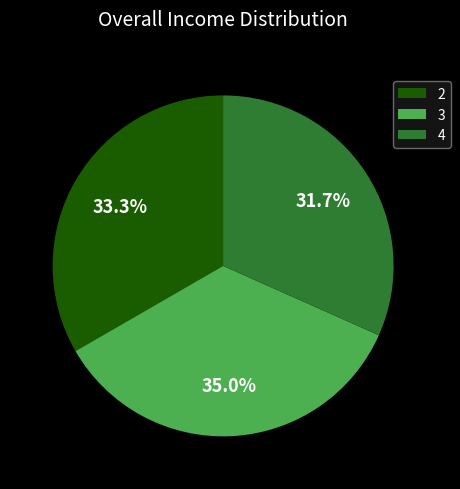

Rank the categories by value from lowest to highest.

4, 2, 3